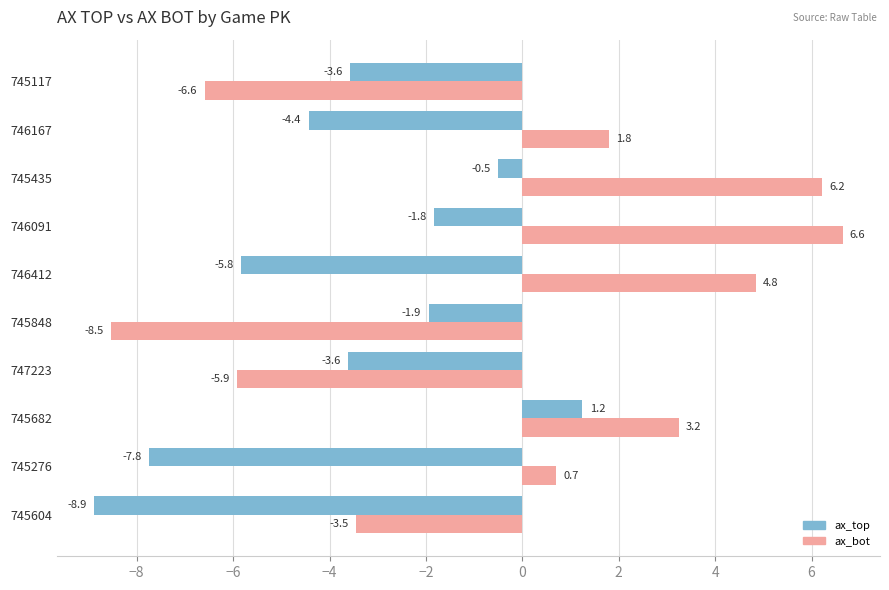

At which label does ax_bot reach its peak?

746091